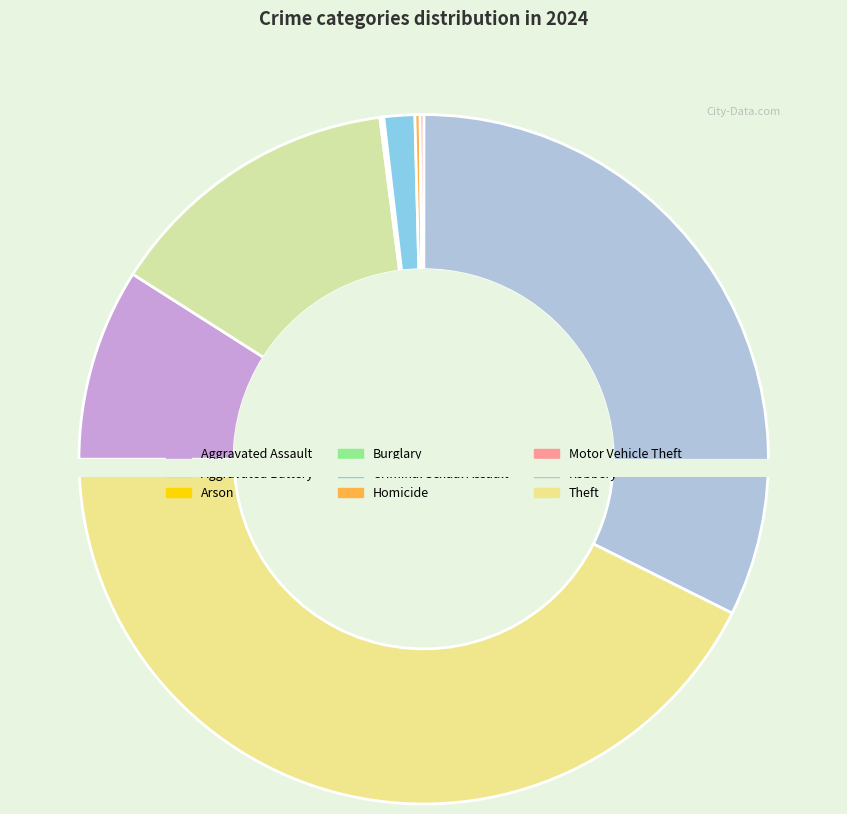

To the nearest percent, what percentage of the pie is Aggravated Assault?

9%